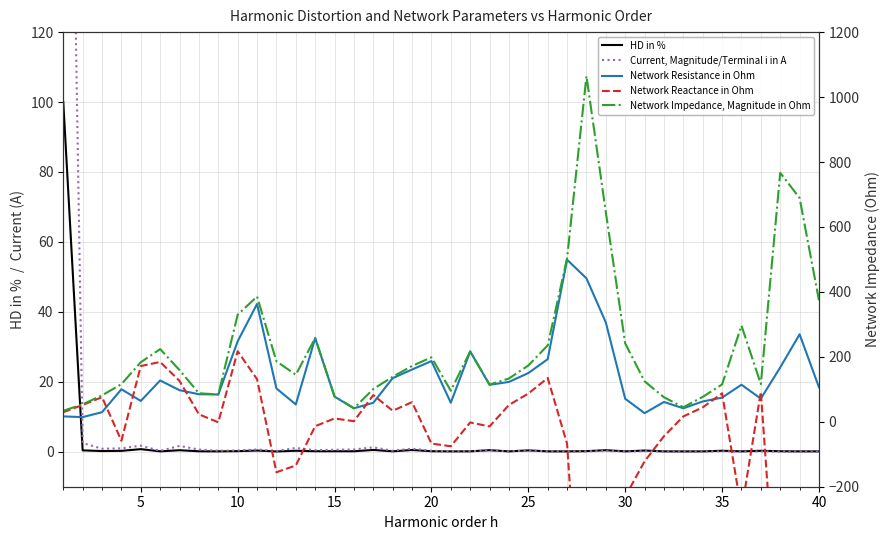

What is the maximum value for HD in %?

100.0